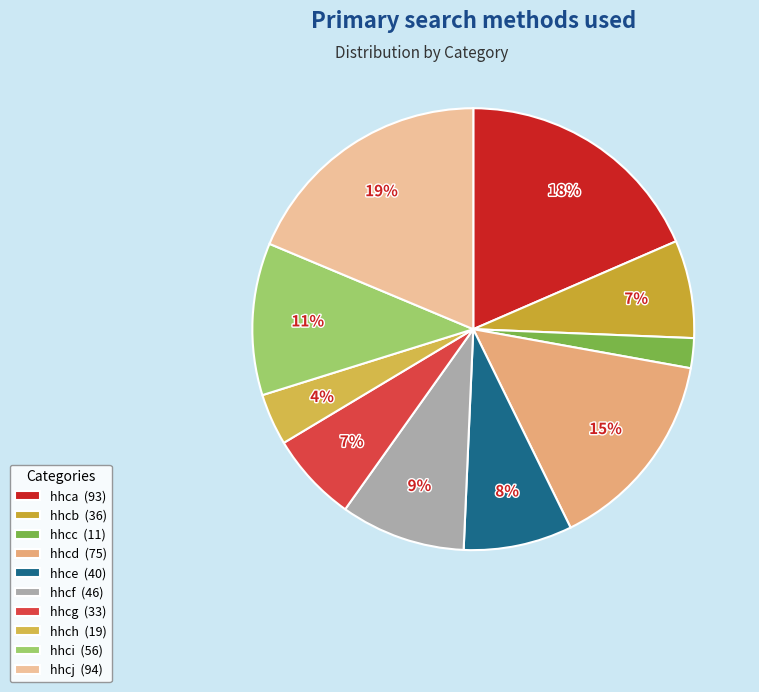

To the nearest percent, what is the combined percentage of hhcf and hhcc?

11%